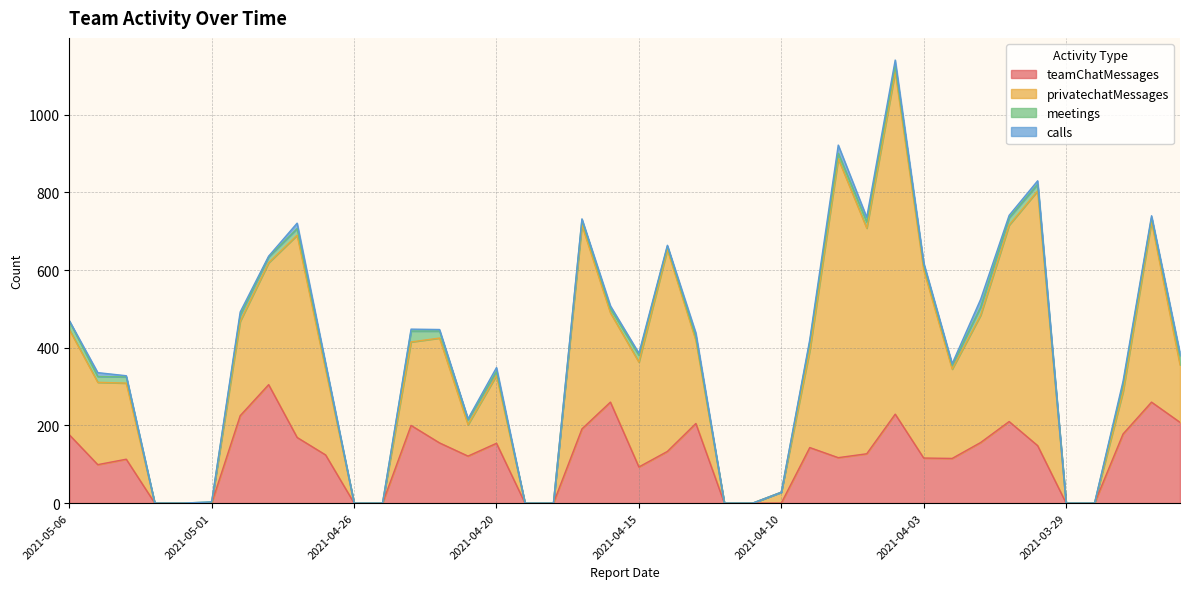

What is the maximum value for privatechatMessages?

882